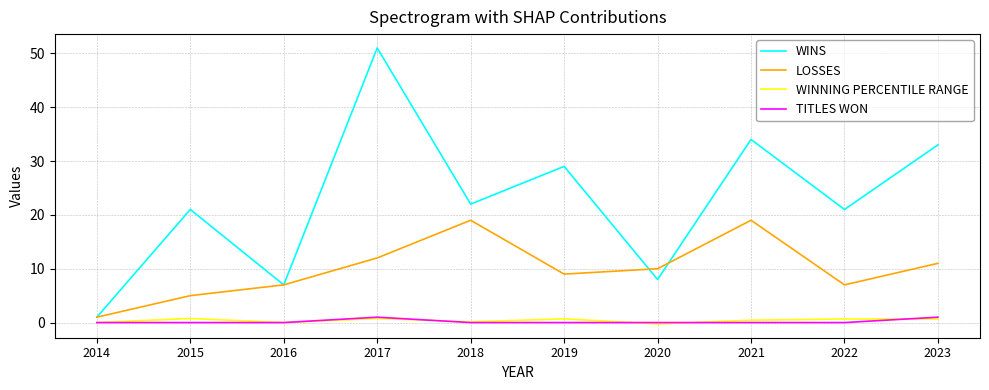

In LOSSES, how many points are lower than both neighbors (excluding endpoints)?

2